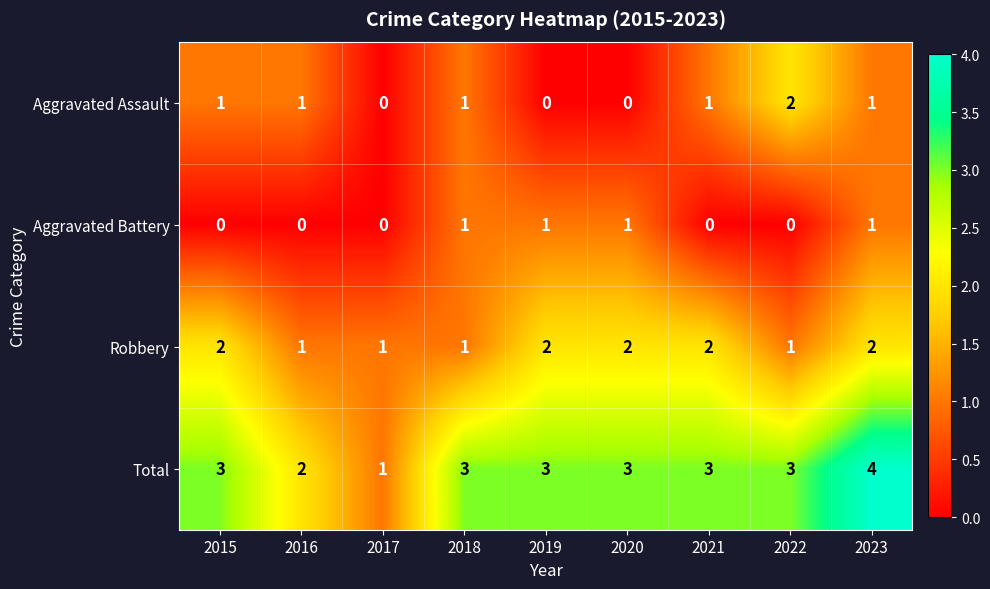

The value of Robbery at 2016 is 1. True or false?

True